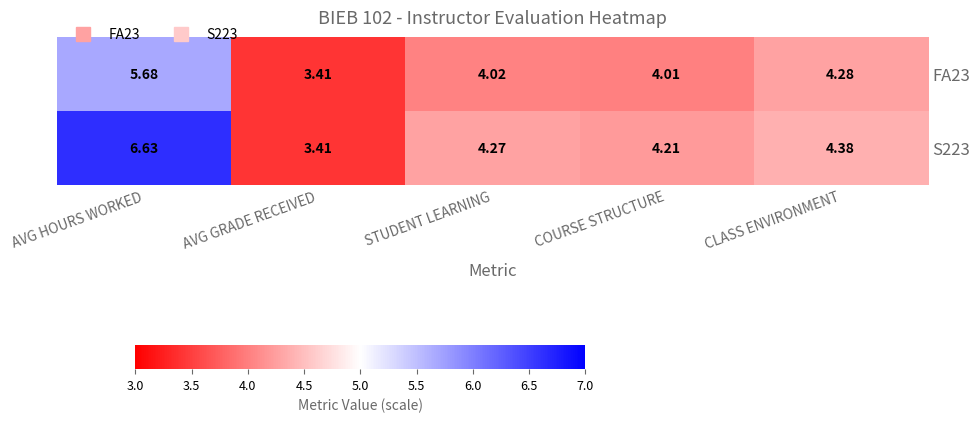

At which label does FA23 first exceed 4?

AVG HOURS WORKED